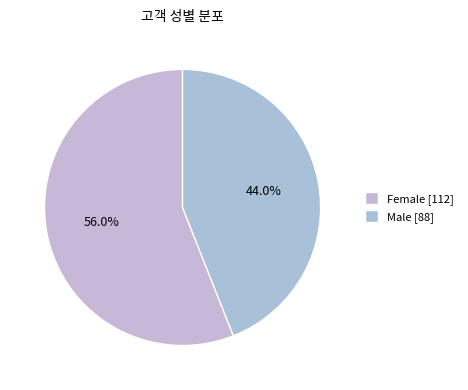

How many slices are in this pie chart?

2